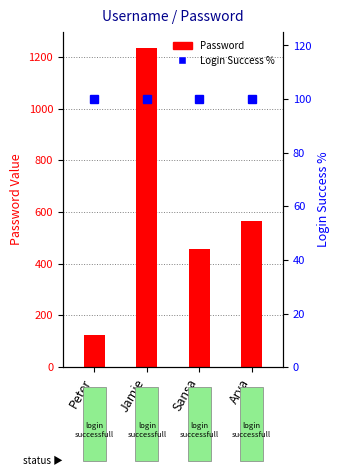

What is the greatest value displayed?

1234